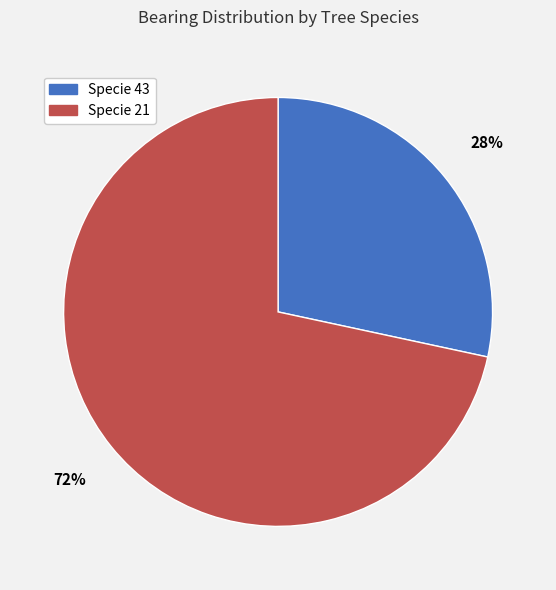

To the nearest percent, what is the average slice percentage?

50%